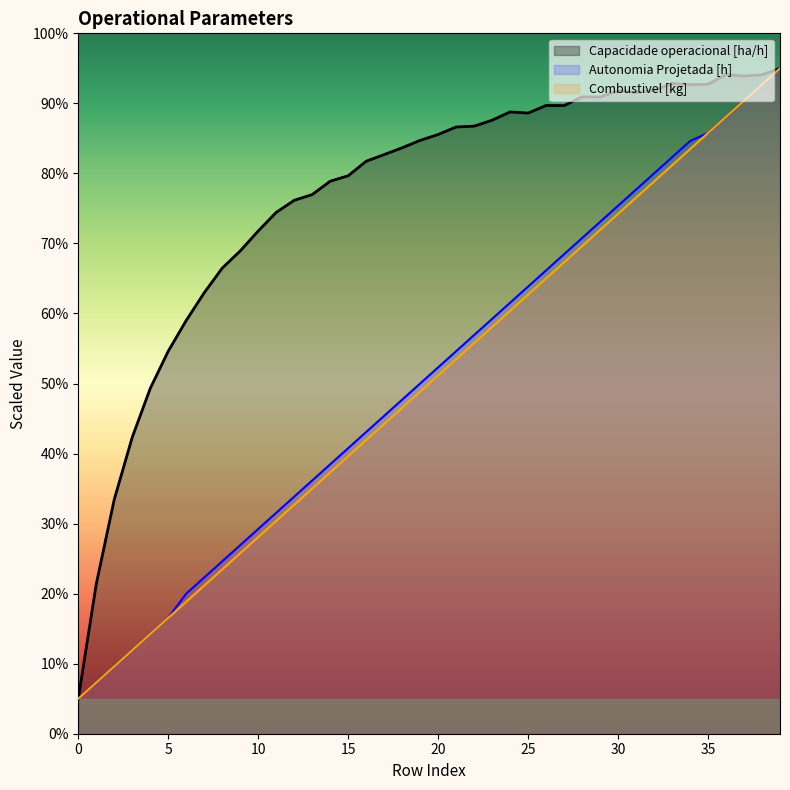

True or false: Capacidade operacional [ha/h] has a value of 8.6 at 20.

True